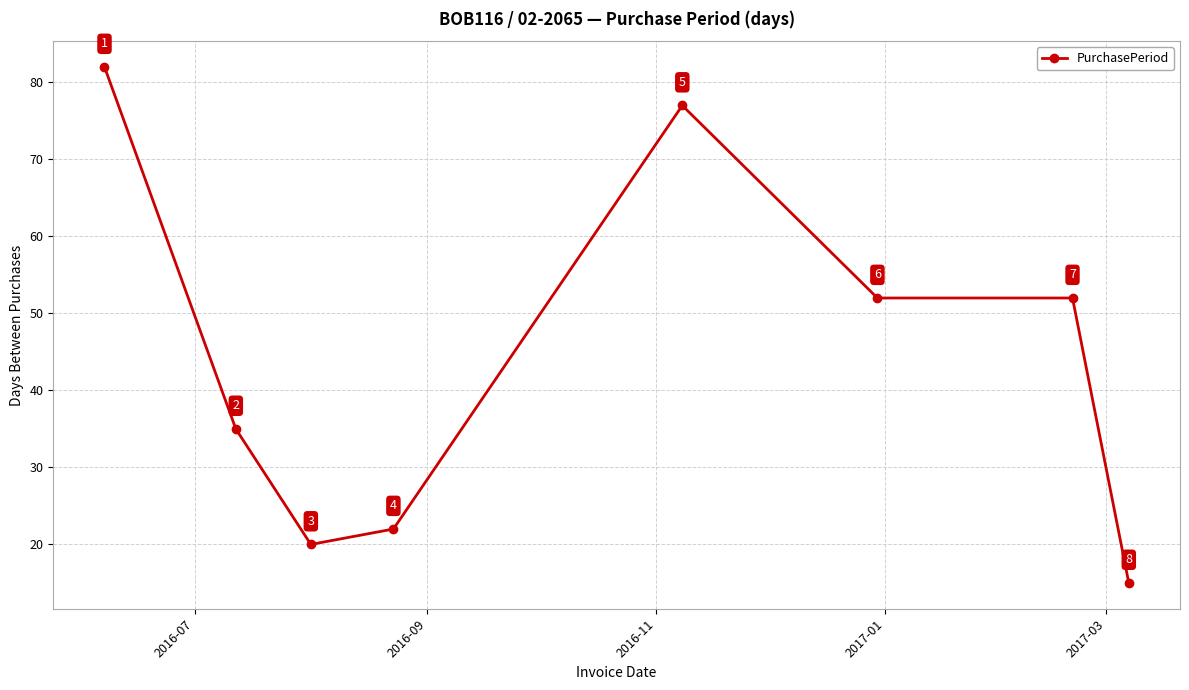

What is the difference between the maximum and minimum values?

67